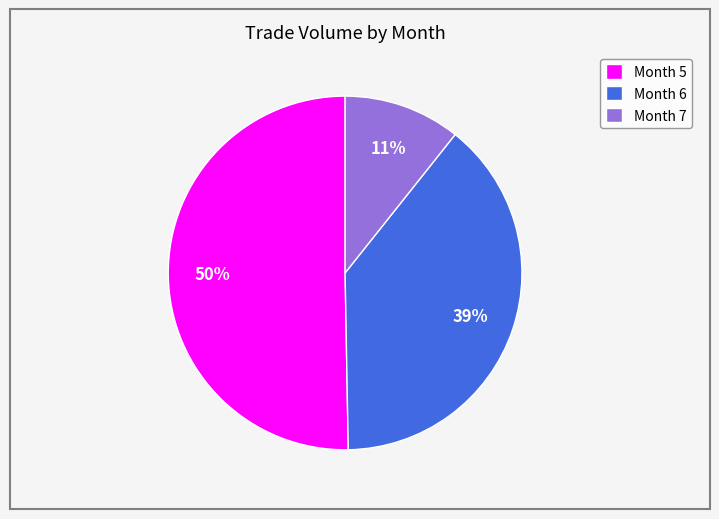

What is the smallest slice in the pie chart?

Month 7